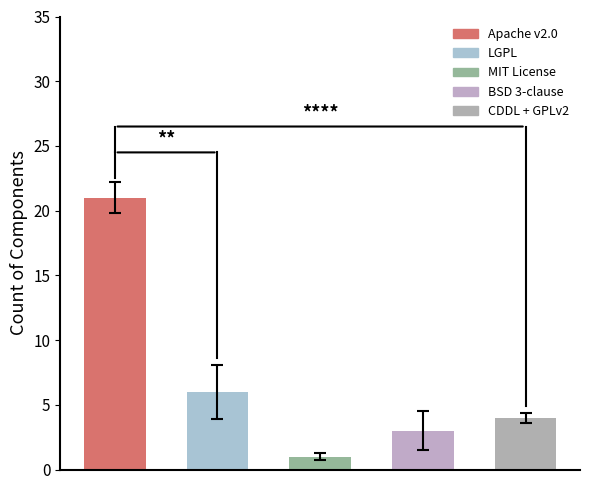

How many values are below 4?

2